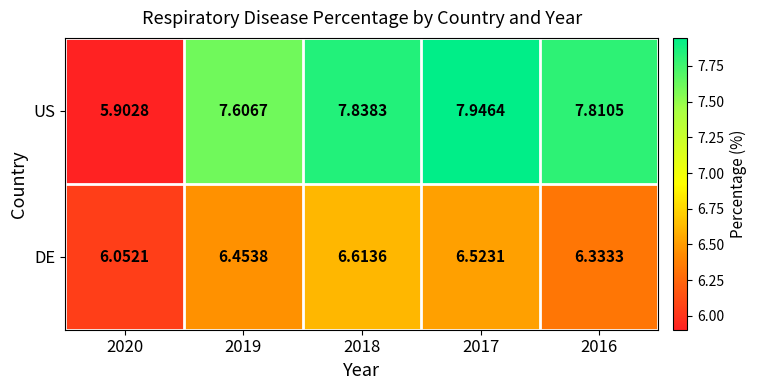

List the series in order of their overall mean, highest first.

US, DE